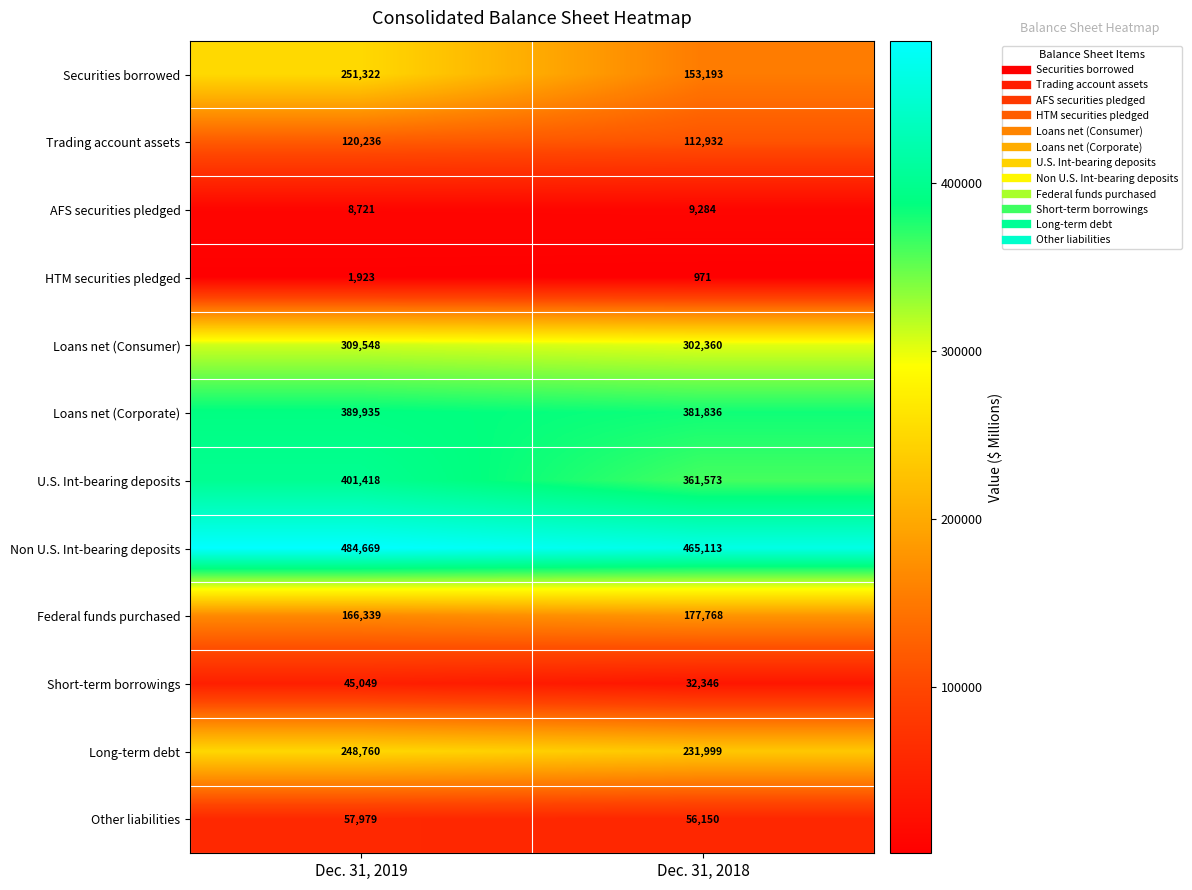

What is the sum of the HTM securities pledged values at Dec. 31, 2018 and Dec. 31, 2019?

2894